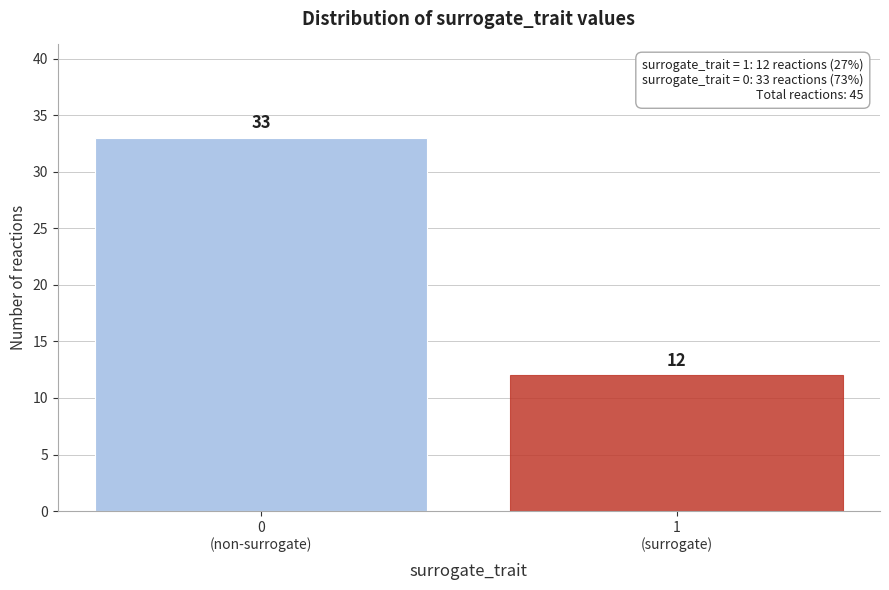

Reading left to right, what are all the values shown in this chart?

33	12